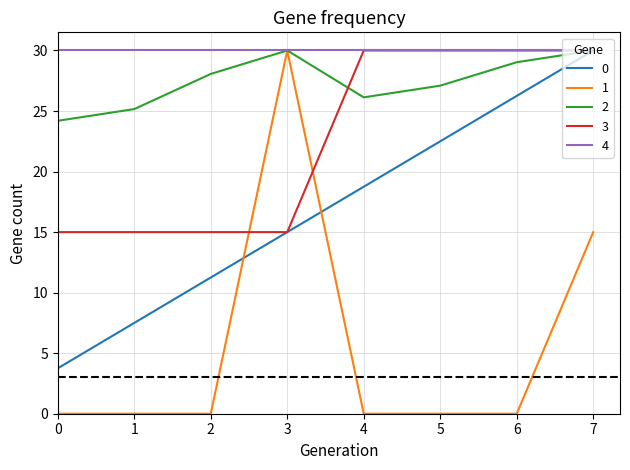

The value of 2 at 2 is 28.1. True or false?

True